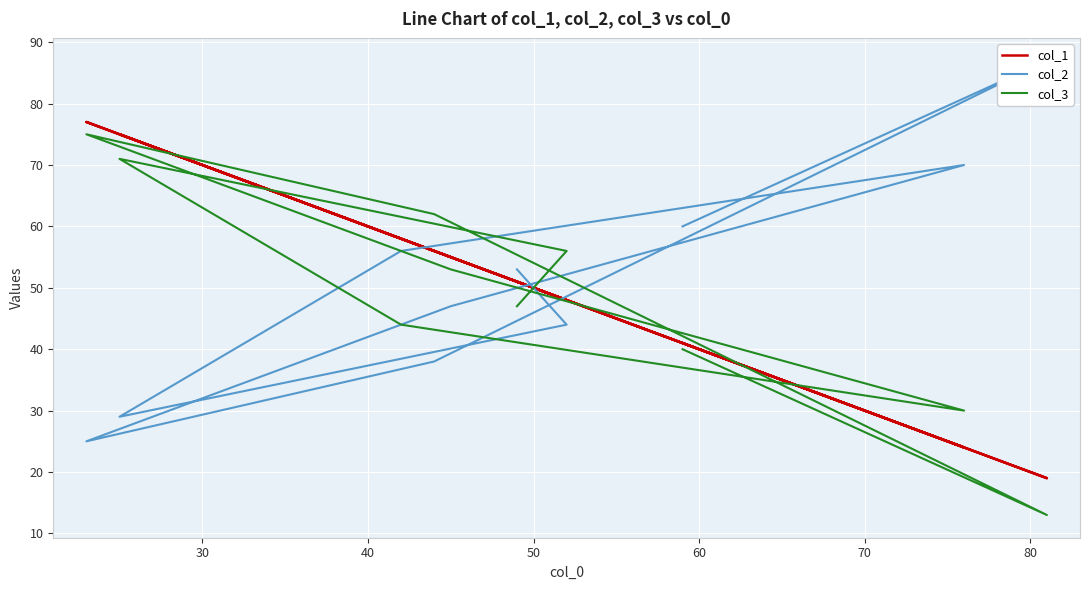

What is the greatest value displayed?

87